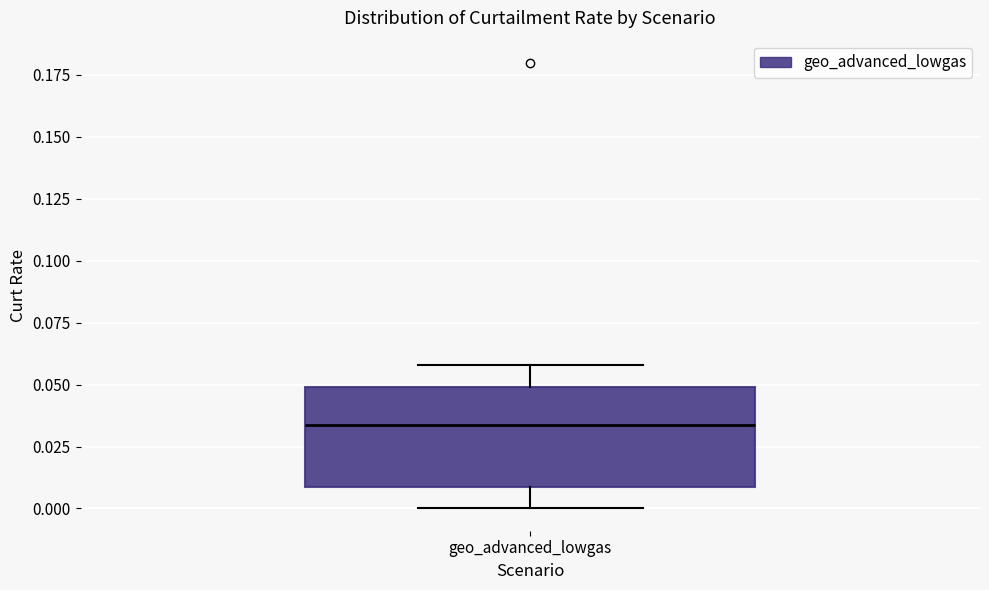

Transcribe this box plot: give where the median line is, the range the box spans, and where the two whiskers end, as read against the y-axis. The values are not printed on the chart, so give them approximately, as read against the axis.

median 0.035, box 0.010 to 0.050, whiskers 0.000 to 0.060